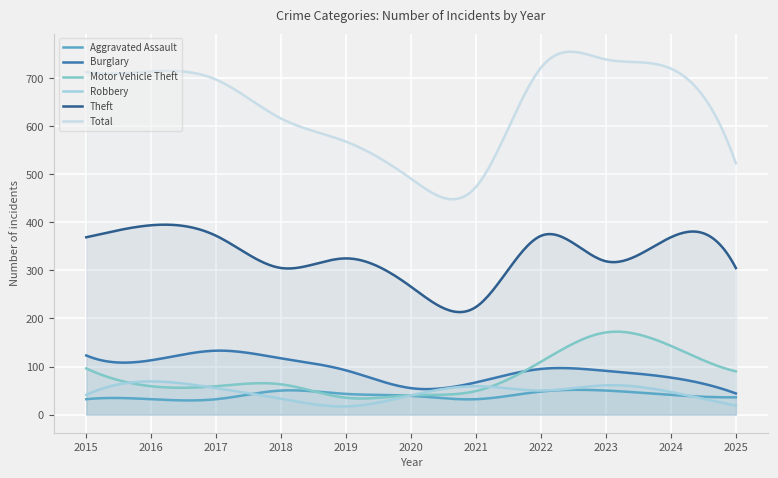

What is the minimum value shown in the chart?

16.9